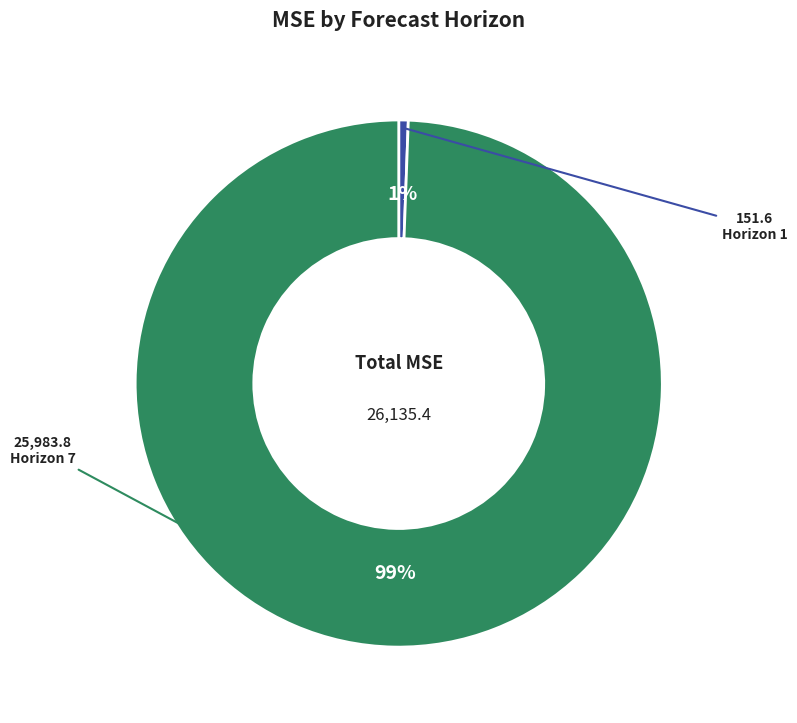

To the nearest percent, what is the average slice percentage?

50%